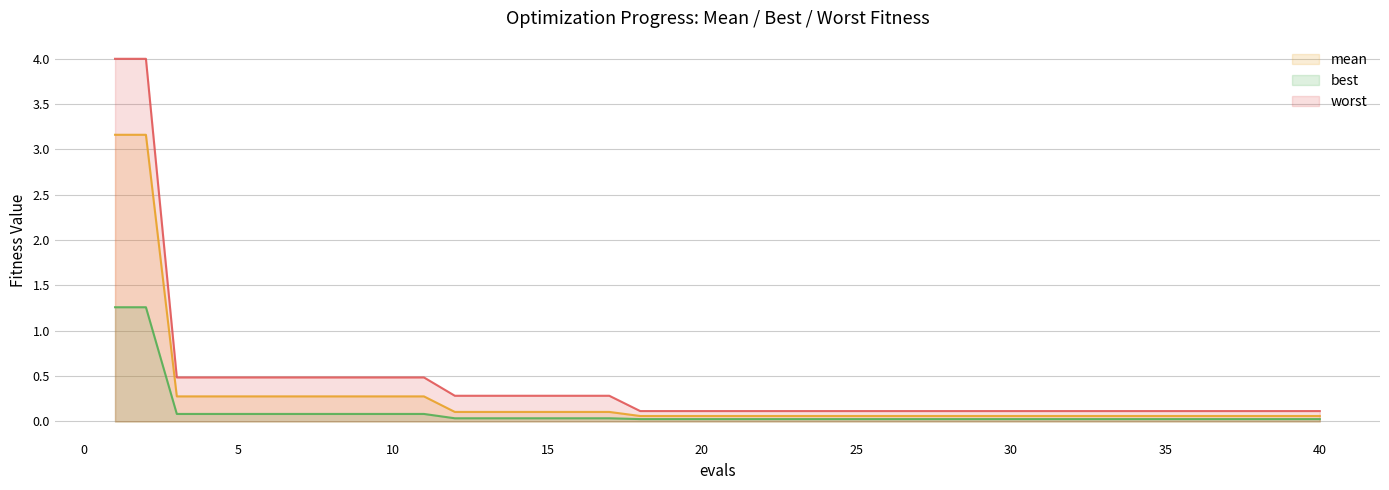

What is the greatest value displayed?

4.0